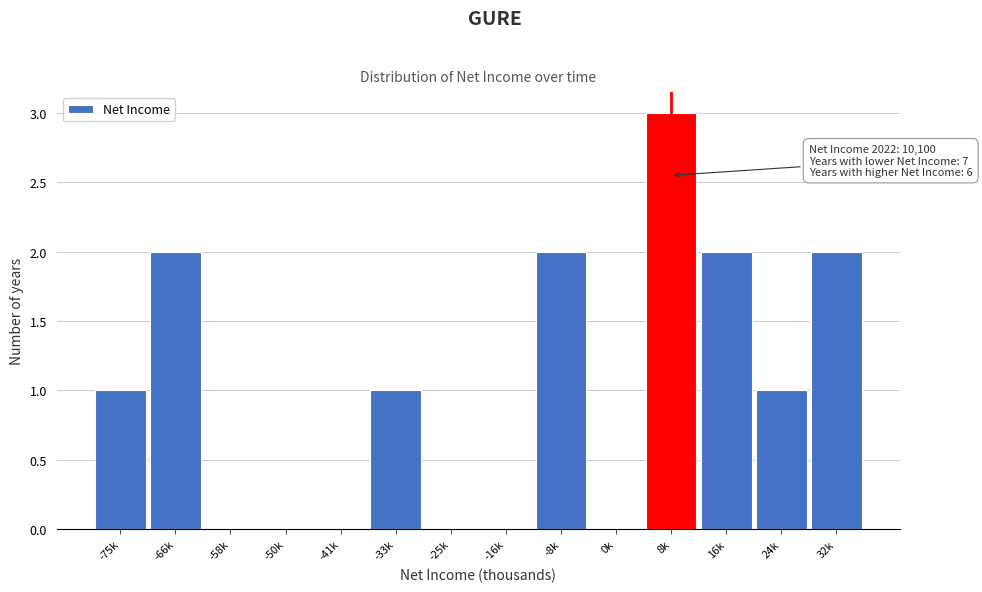

Reading left to right, what are all the values shown in this chart?

-75k=1	-66k=2	-58k=0	-50k=0	-41k=0	-33k=1	-25k=0	-16k=0	-8k=2	0k=0	8k=3	16k=2	24k=1	32k=2